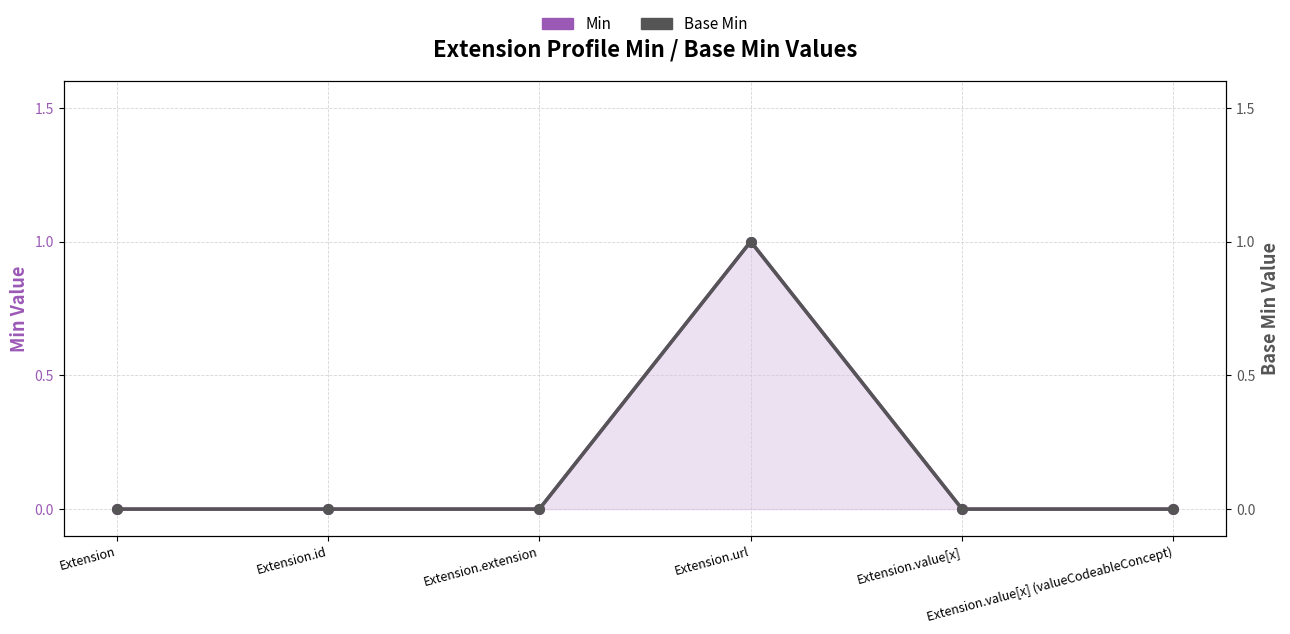

Does the chart display data point markers on the line(s)?

Yes